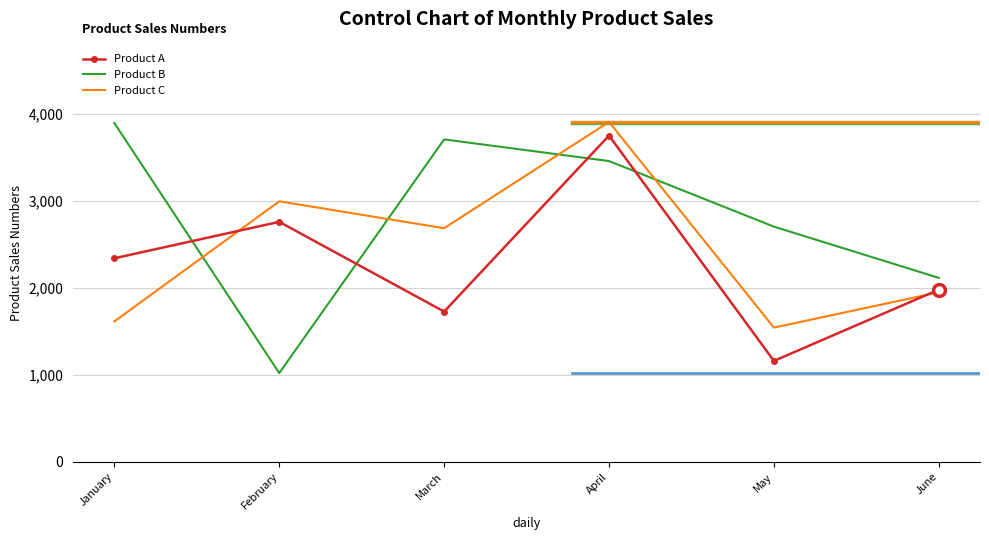

At which label is Product C closest to 2726?

March